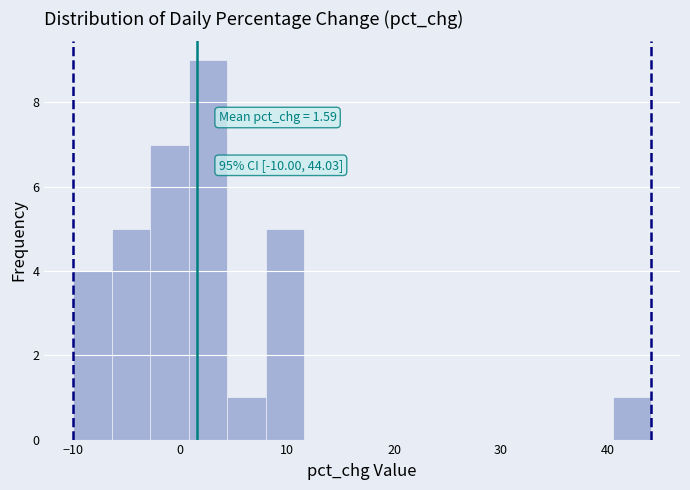

Around what value on the x-axis is the tallest bar? Give the approximate position of its centre, as read against the axis.

3